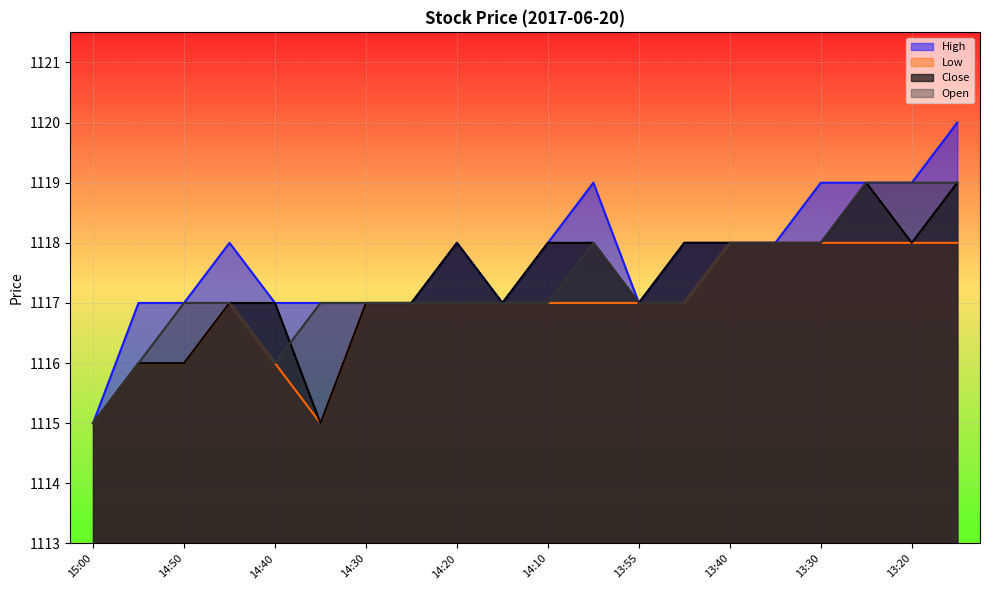

True or false: Open and Low cross at least once.

False